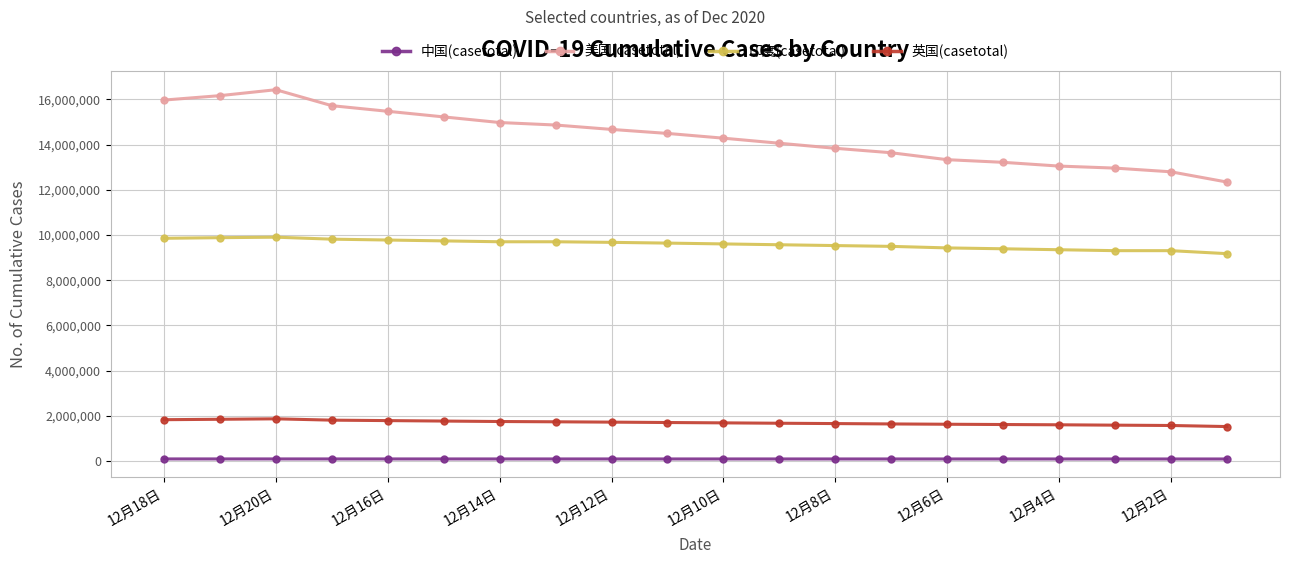

True or false: 美国(casetotal) has more than 0 points higher than both neighbors.

True